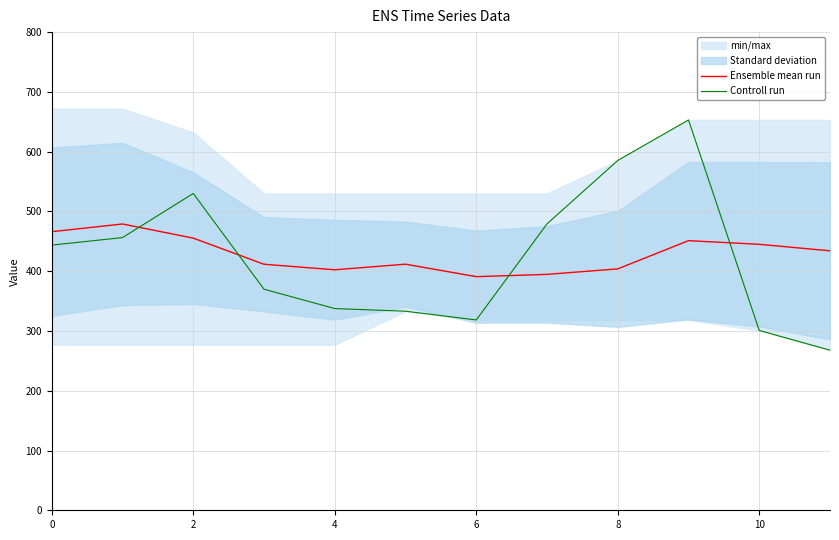

At how many categories does at least one series exceed 536?

2